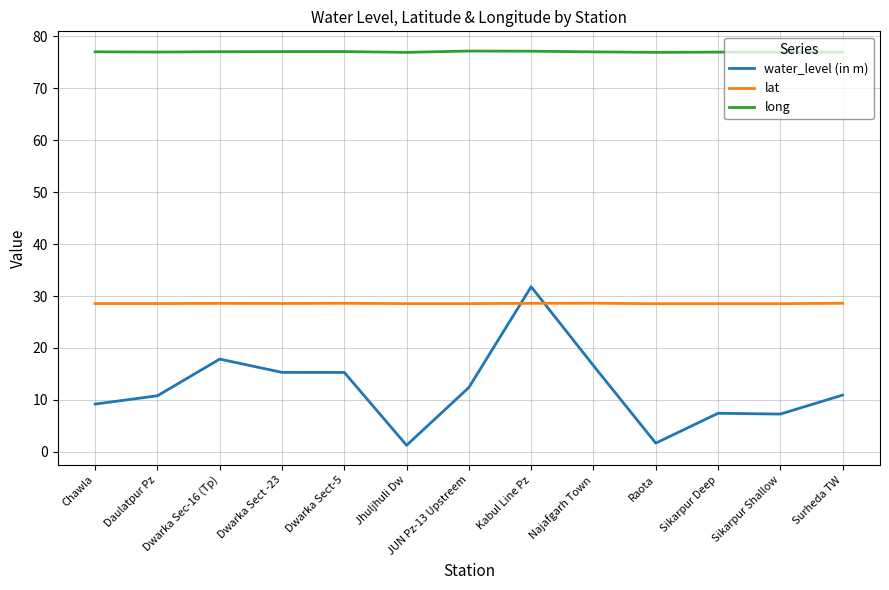

Which series changed the most between JUN Pz-13 Upstreem and Surheda TW?

water_level (in m)